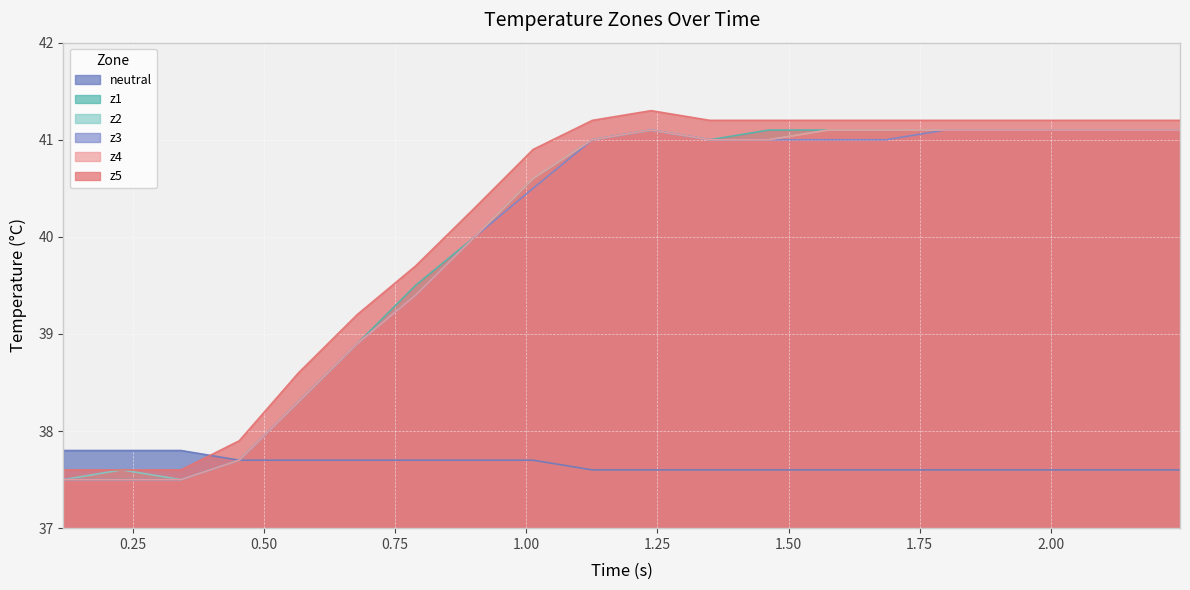

How many lines are shown in the chart?

6